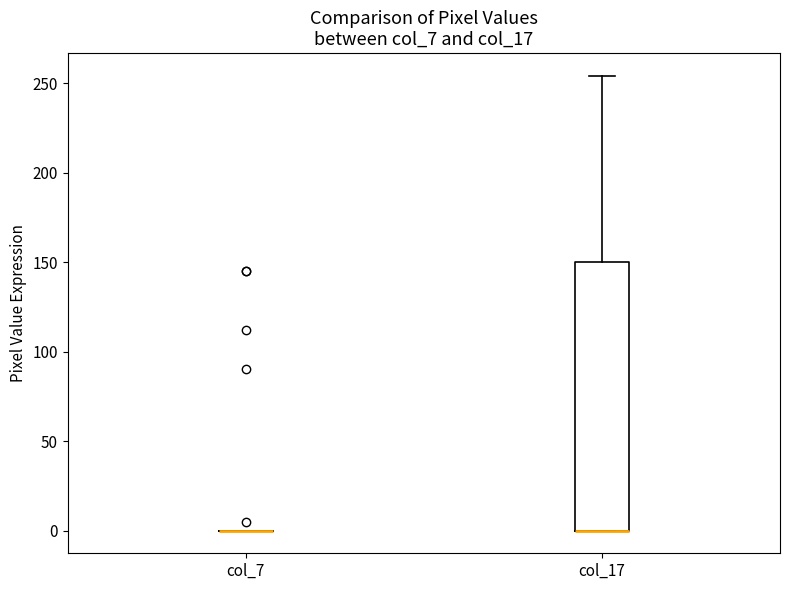

Which box is the tallest, from its lower edge to its upper edge?

col_17